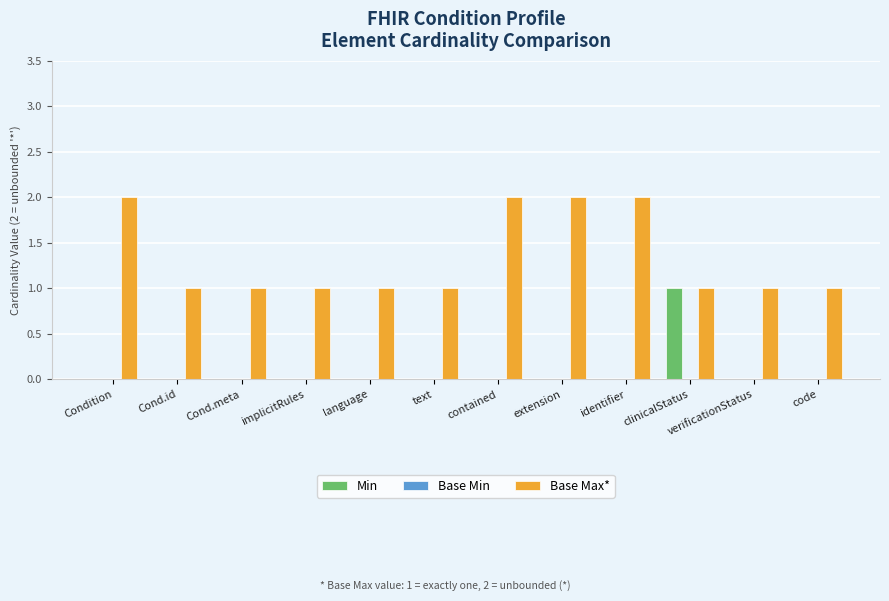

Which series has the largest total across all categories?

Base Max*